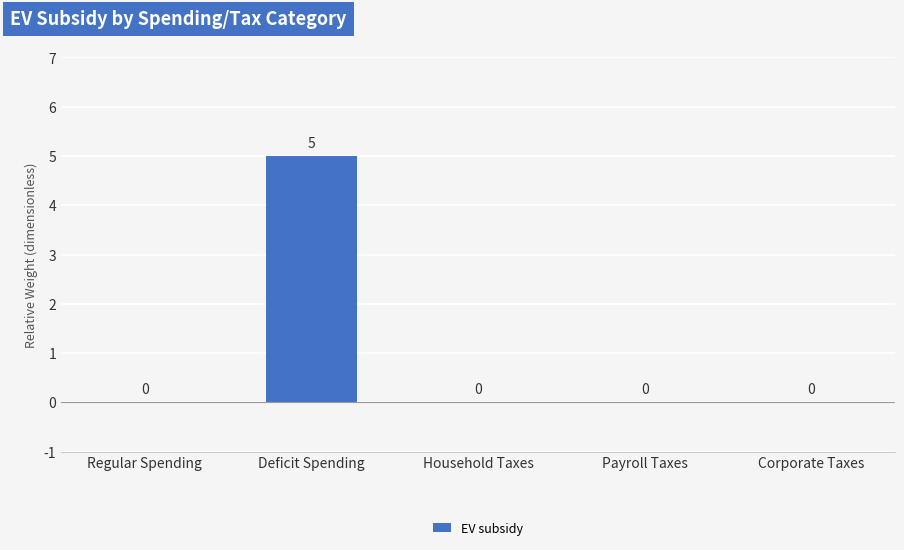

What is the average value?

1